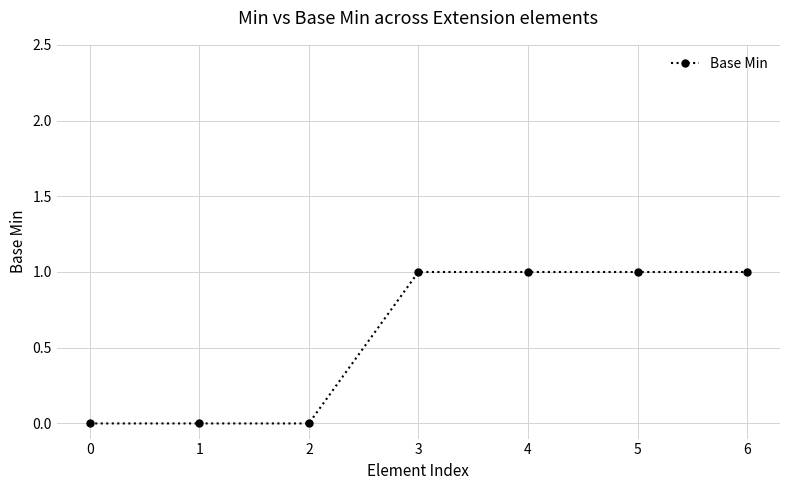

What is the change in value from 0 to 4?

+1